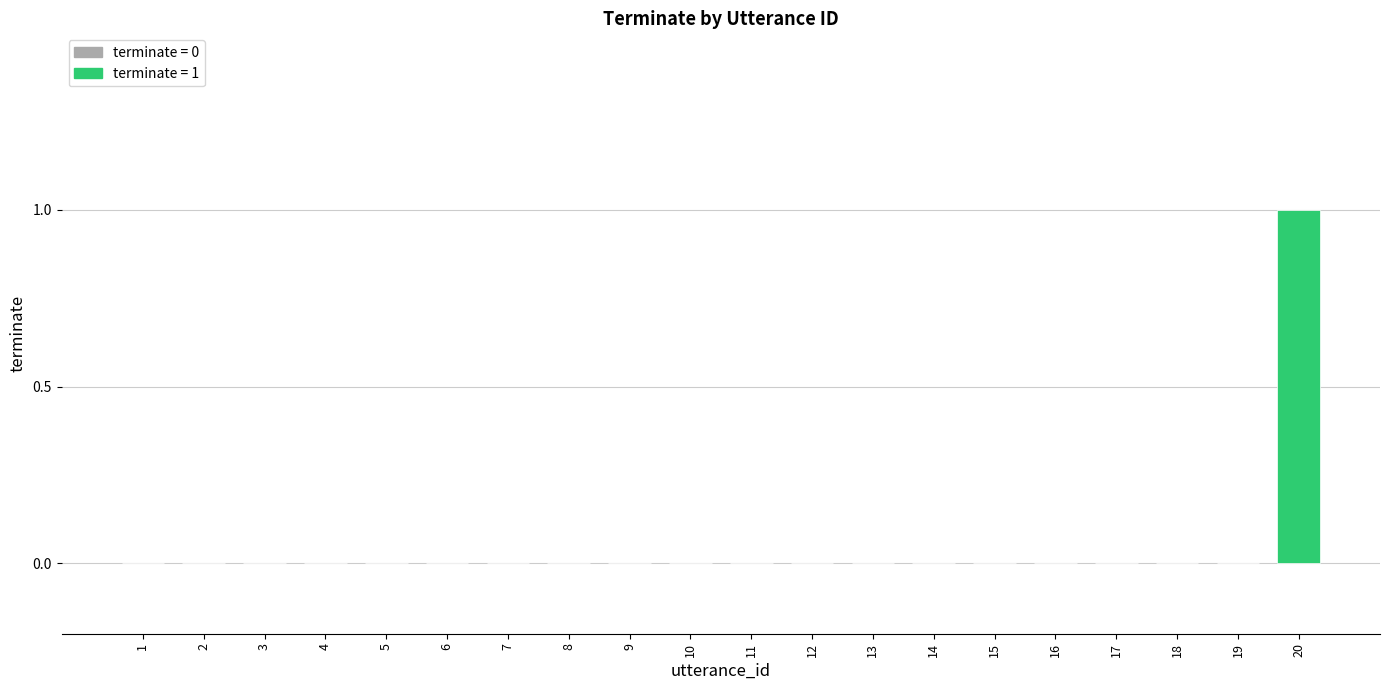

Which has a higher value, 4 or 20?

20